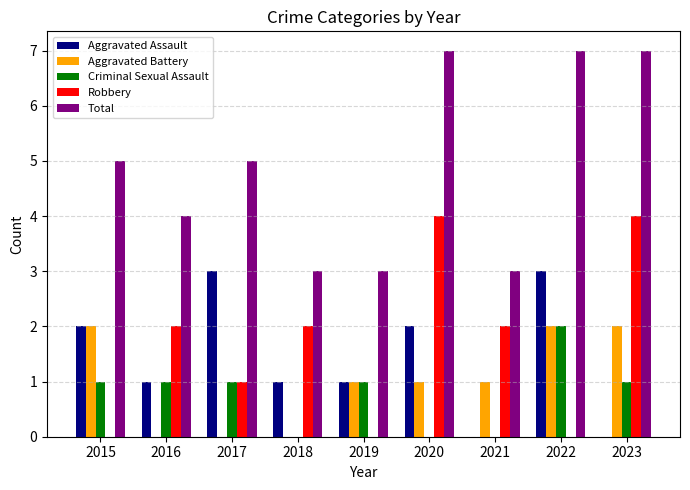

Which series changed the most between 2017 and 2020?

Robbery